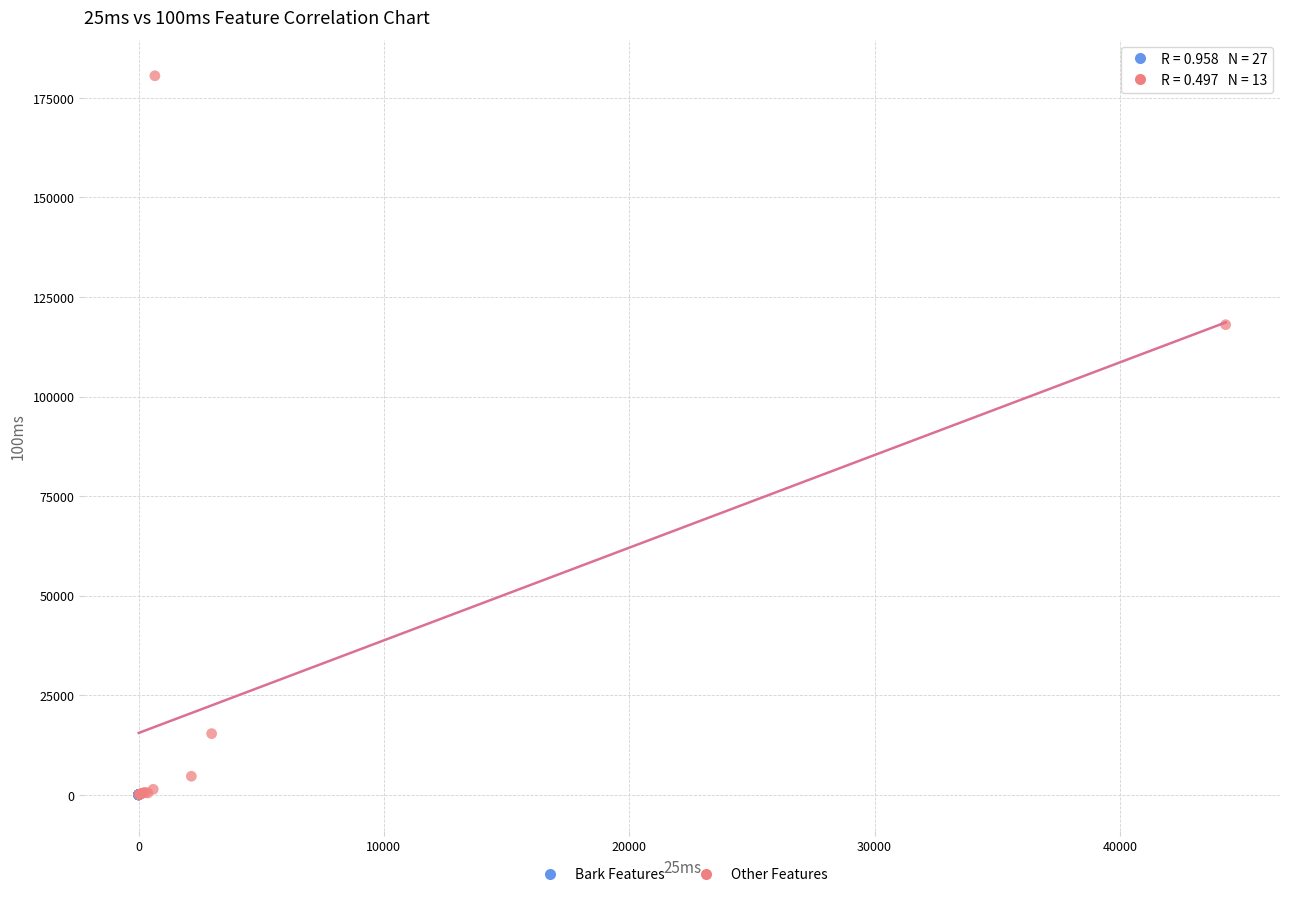

Which series contains the highest Y value?

Other Features